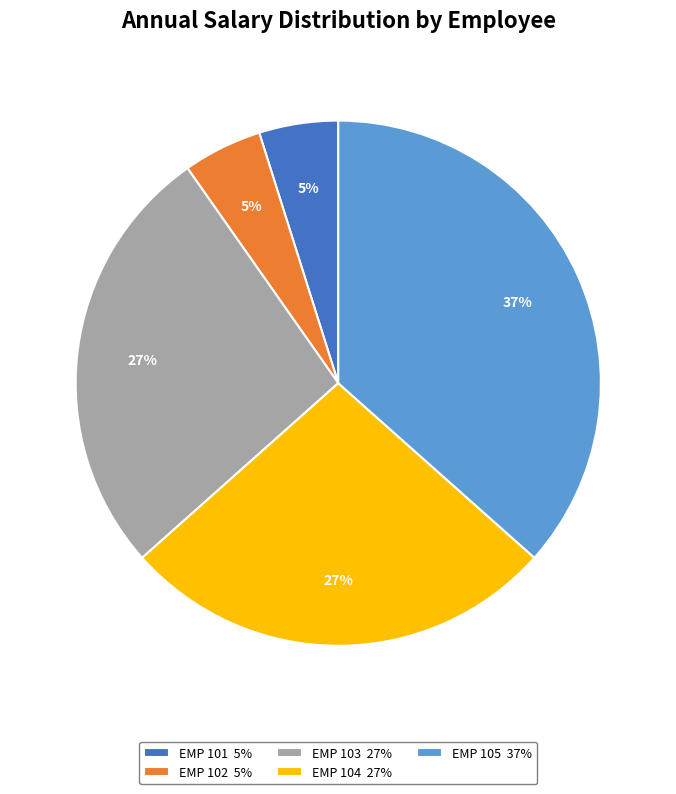

Which category has the biggest portion of the pie?

EMP 105